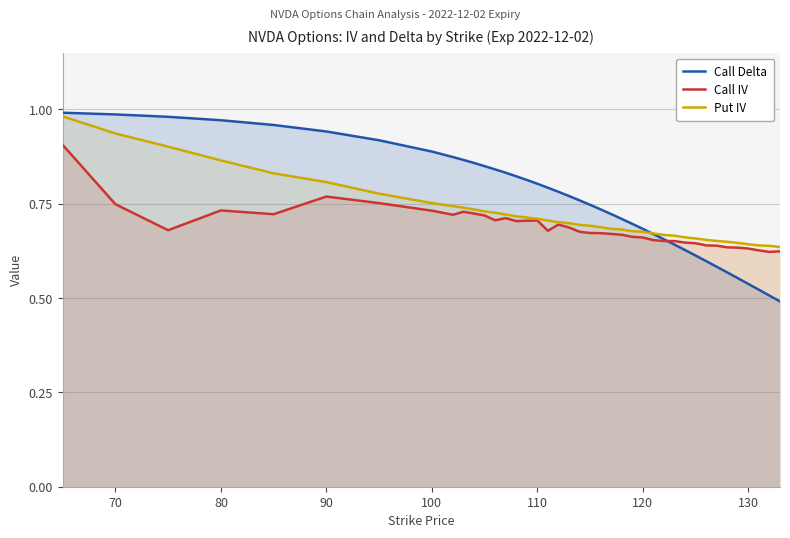

True or false: Call IV has a value of 1.0 at 100.

False